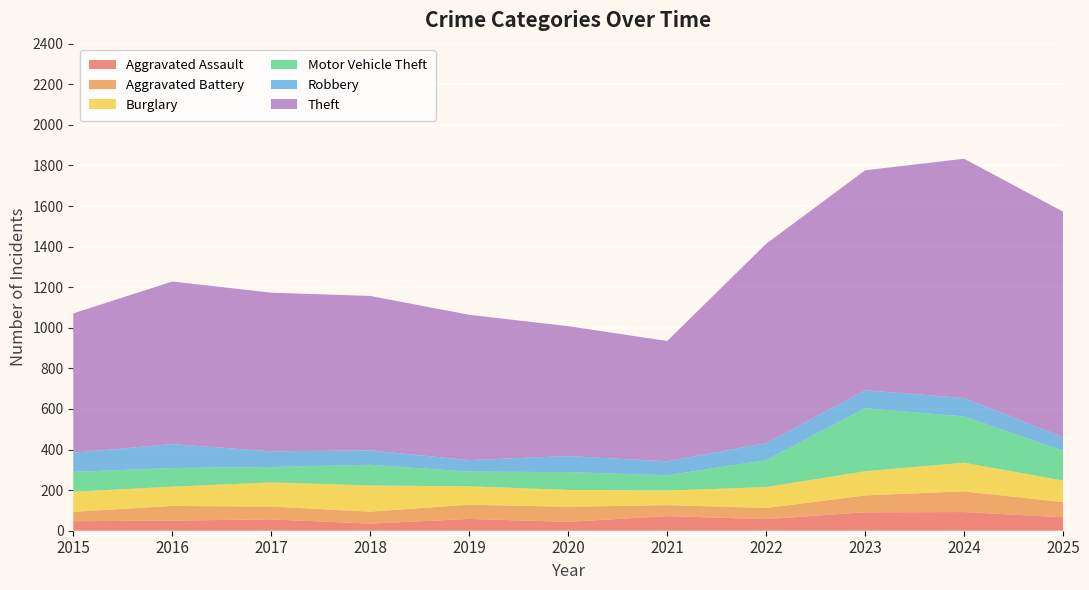

Reading right to left, what are all the values shown in this chart?

Aggravated Assault: 2025=66	2024=92	2023=91	2022=57	2021=72	2020=44	2019=58	2018=35	2017=56	2016=50	2015=47
Aggravated Battery: 2025=75	2024=102	2023=83	2022=55	2021=54	2020=74	2019=70	2018=59	2017=63	2016=72	2015=46
Burglary: 2025=106	2024=141	2023=119	2022=103	2021=72	2020=83	2019=91	2018=129	2017=119	2016=95	2015=99
Motor Vehicle Theft: 2025=147	2024=228	2023=311	2022=133	2021=75	2020=88	2019=72	2018=102	2017=76	2016=92	2015=98
Robbery: 2025=67	2024=91	2023=88	2022=84	2021=69	2020=79	2019=57	2018=71	2017=77	2016=118	2015=94
Theft: 2025=1111	2024=1179	2023=1084	2022=982	2021=593	2020=640	2019=716	2018=761	2017=782	2016=801	2015=687